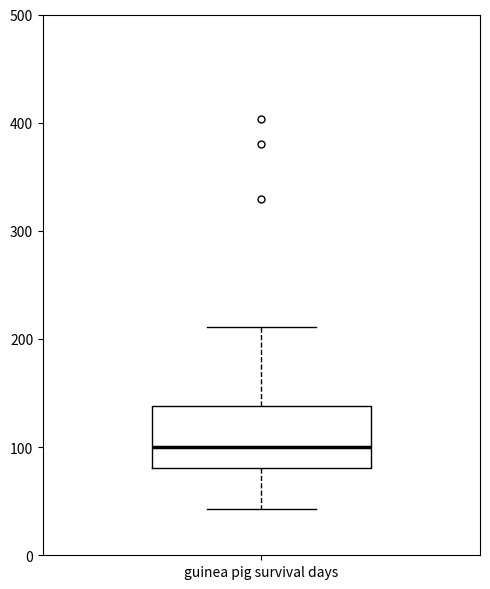

Transcribe this box plot: give where the median line is, the range the box spans, and where the two whiskers end, as read against the y-axis. The values are not printed on the chart, so give them approximately, as read against the axis.

median 100, box 80 to 140, whiskers 40 to 210